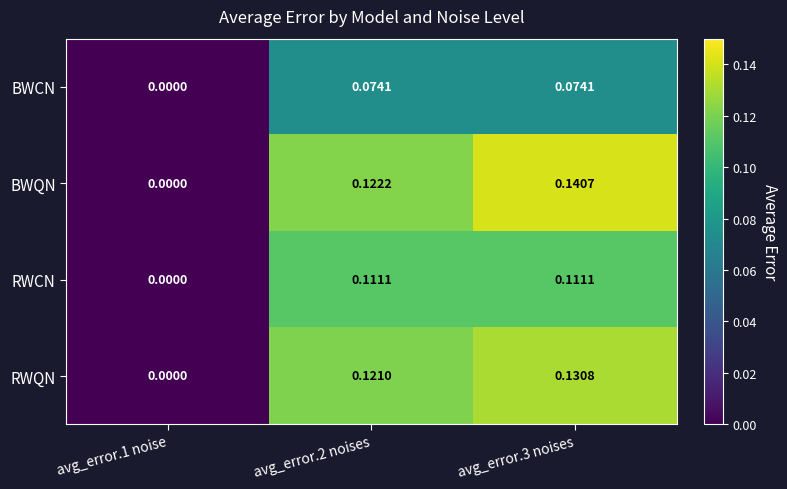

Which series has the largest total across all categories?

BWQN